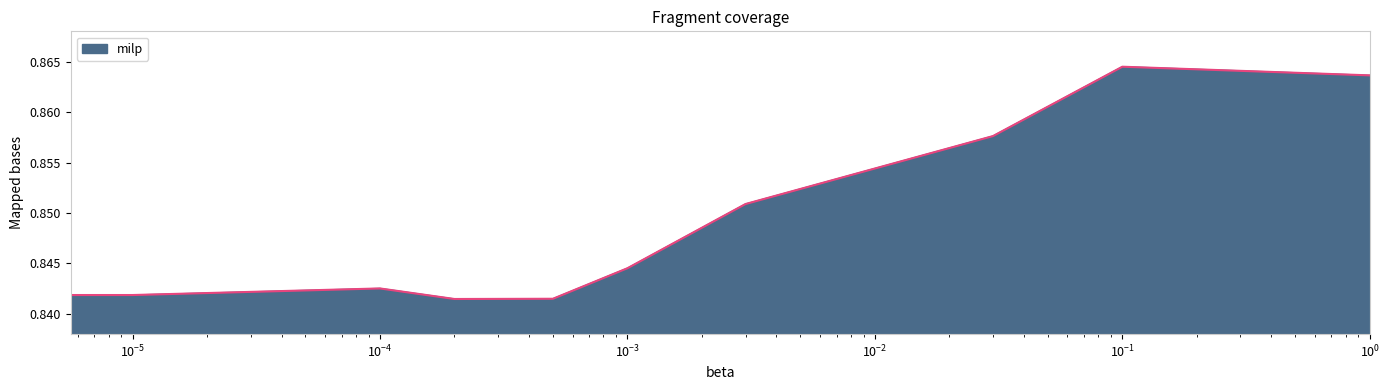

Reading left to right, transcribe all the data shown in this chart.

0.8	0.8	0.8	0.8	0.8	0.8	0.9	0.9	0.9	0.9